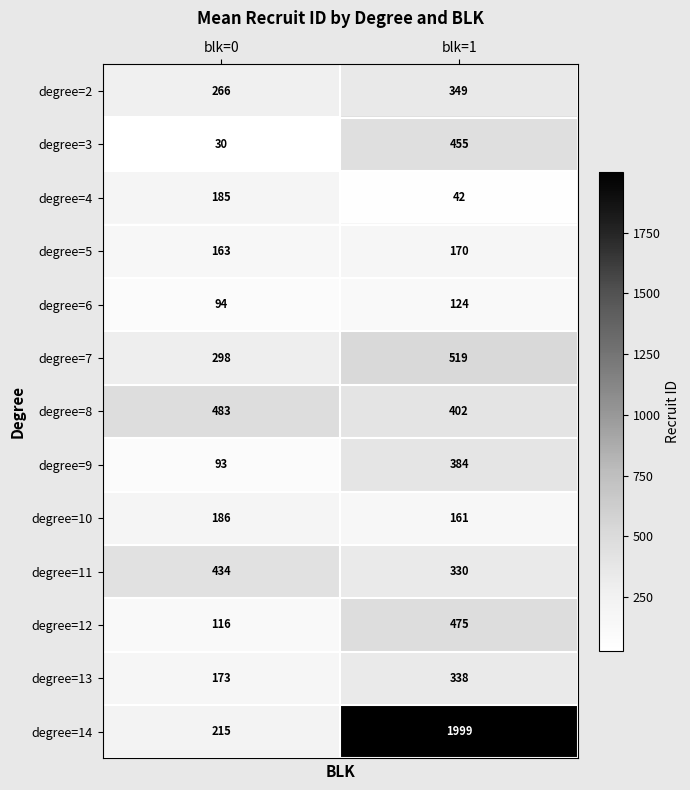

What is the sum of all degree=4 values?

227